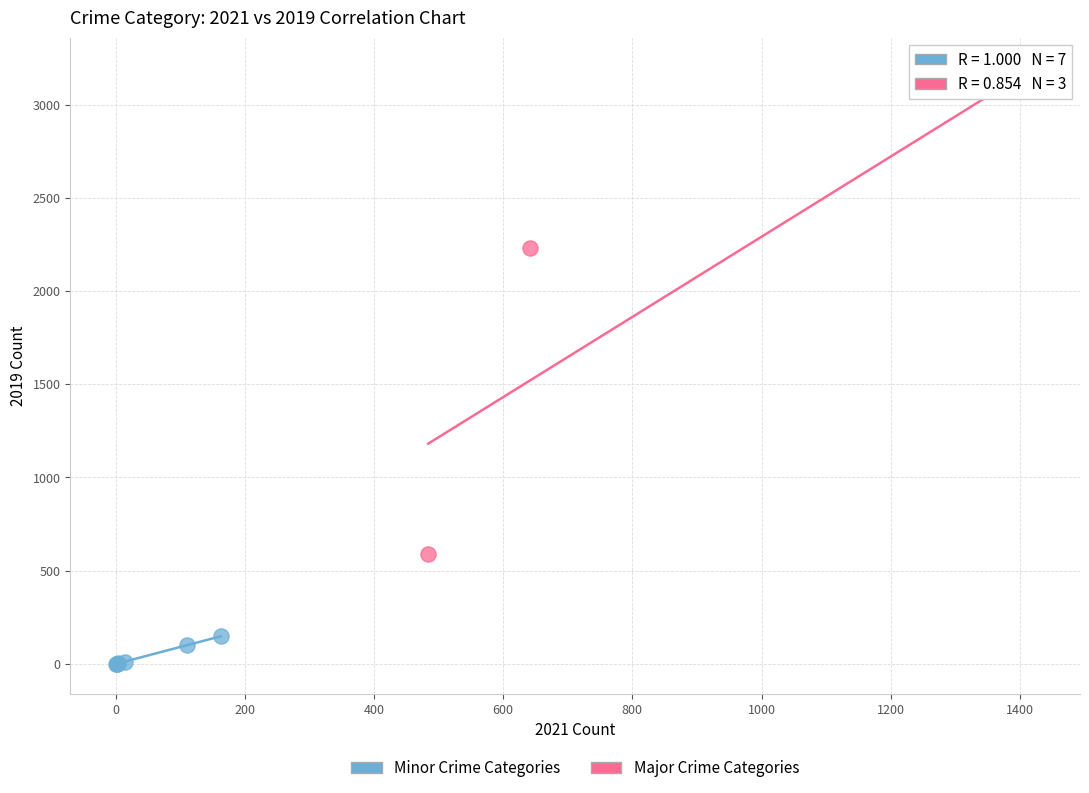

Which series reaches the maximum Y coordinate?

Major Crime Categories